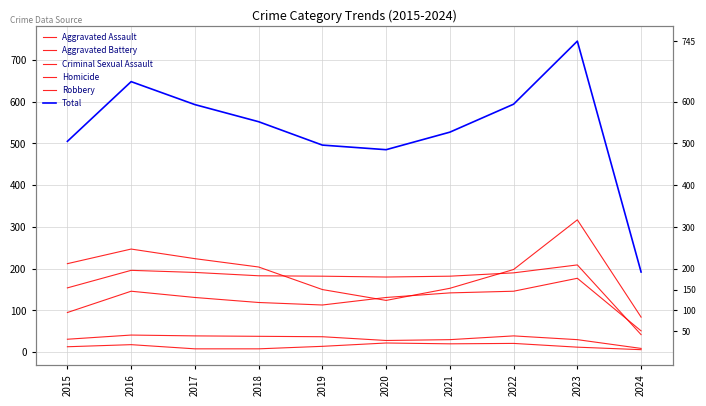

What is the total value across all series at 2018?

1104